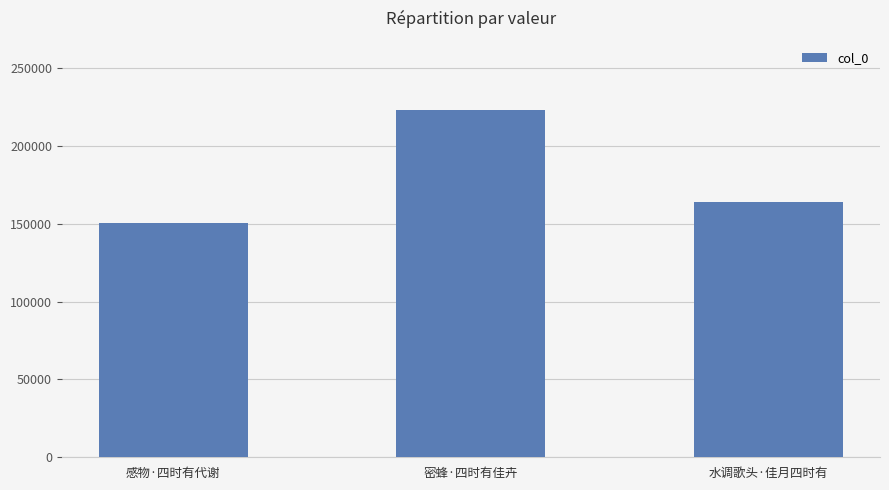

Reading right to left, transcribe all the data shown in this chart.

164097	222870	150394